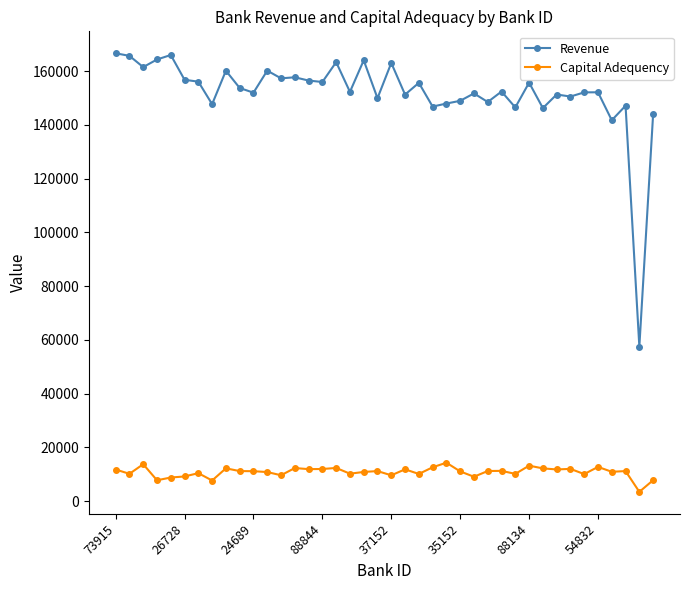

List the series in order of their overall mean, highest first.

Revenue, Capital Adequency